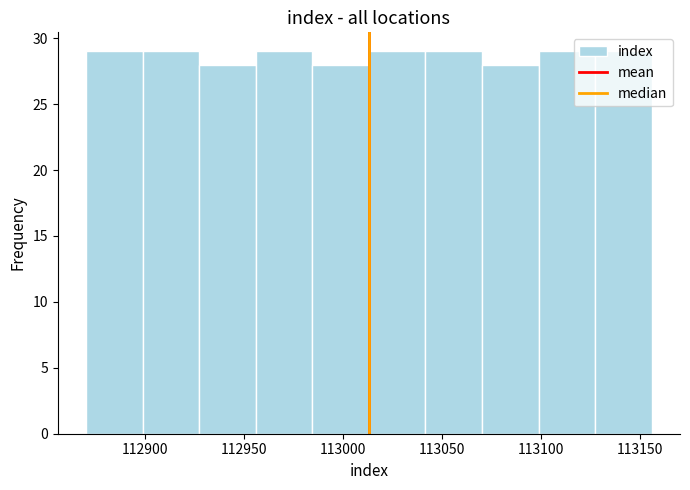

Reading left to right, transcribe this chart: for each bar, give the range it covers on the x-axis and its height. Neither the bar edges nor the heights are printed on the chart, so give them approximately, as read against the axes.

112870 to 112900: 29
112900 to 112925: 29
112925 to 112955: 28
112955 to 112985: 29
112985 to 113015: 28
113015 to 113040: 29
113040 to 113070: 29
113070 to 113100: 28
113100 to 113125: 29
113125 to 113155: 29